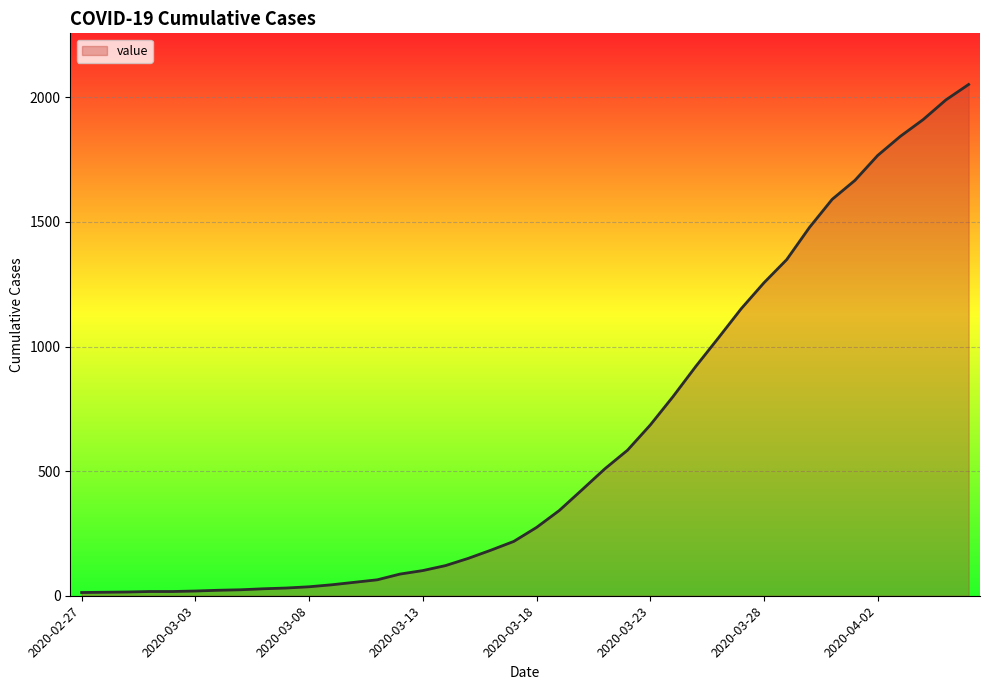

Count the number of categories in the chart.

40